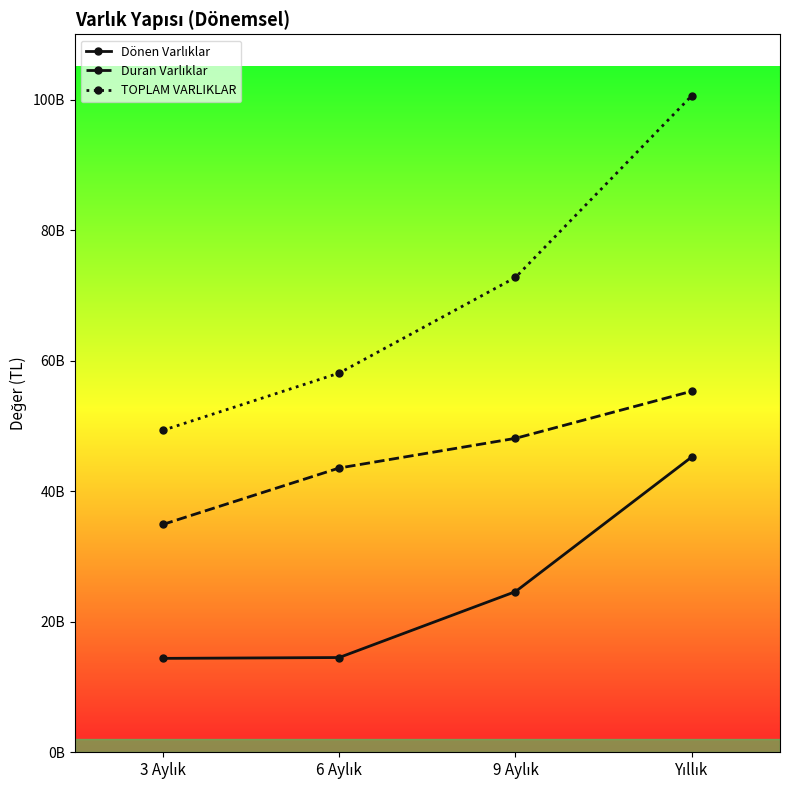

True or false: TOPLAM VARLIKLAR has a value of 36840487349 at 9 Aylık.

False